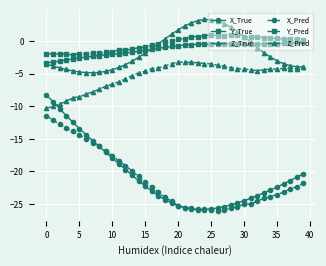

Which series has the widest spread of values?

X_True